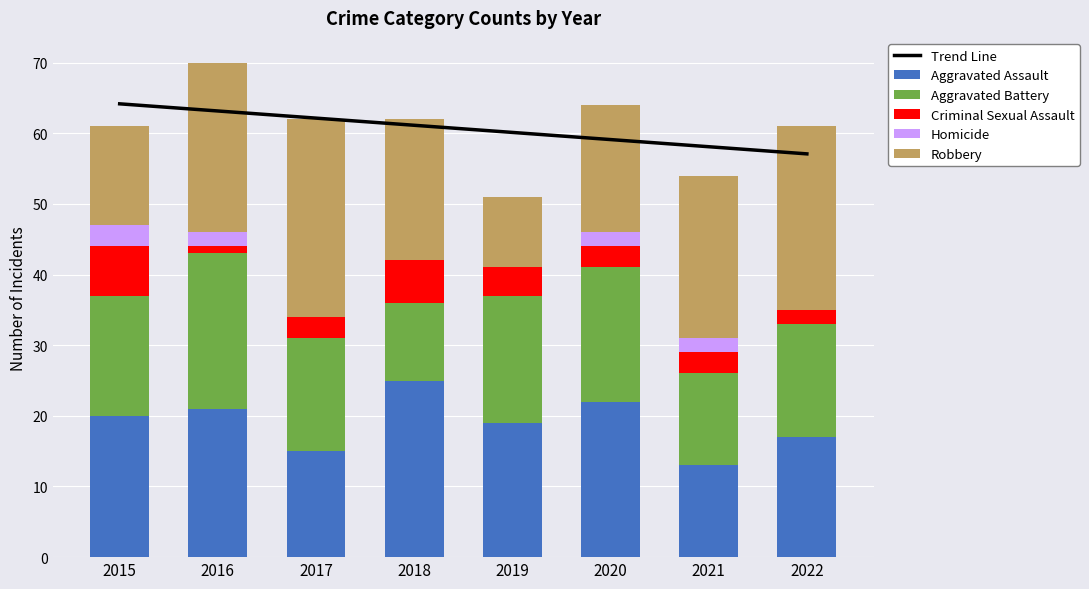

How many series are shown in this chart?

6